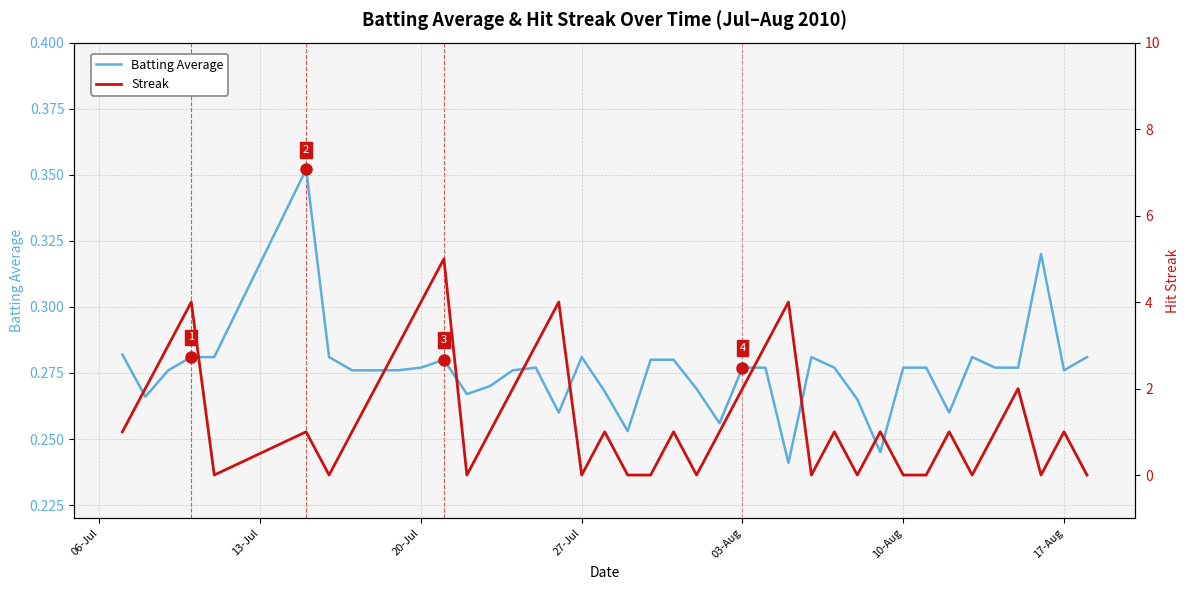

Count the number of data series in this chart.

2